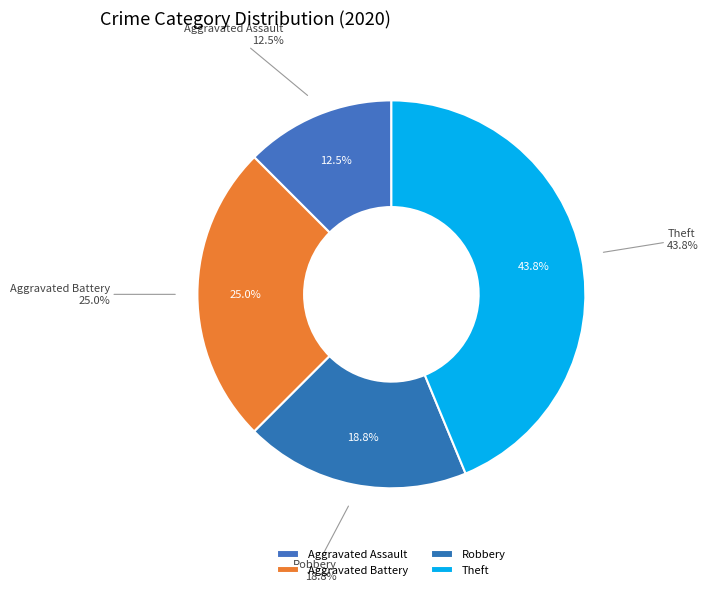

How many slices are in this pie chart?

4